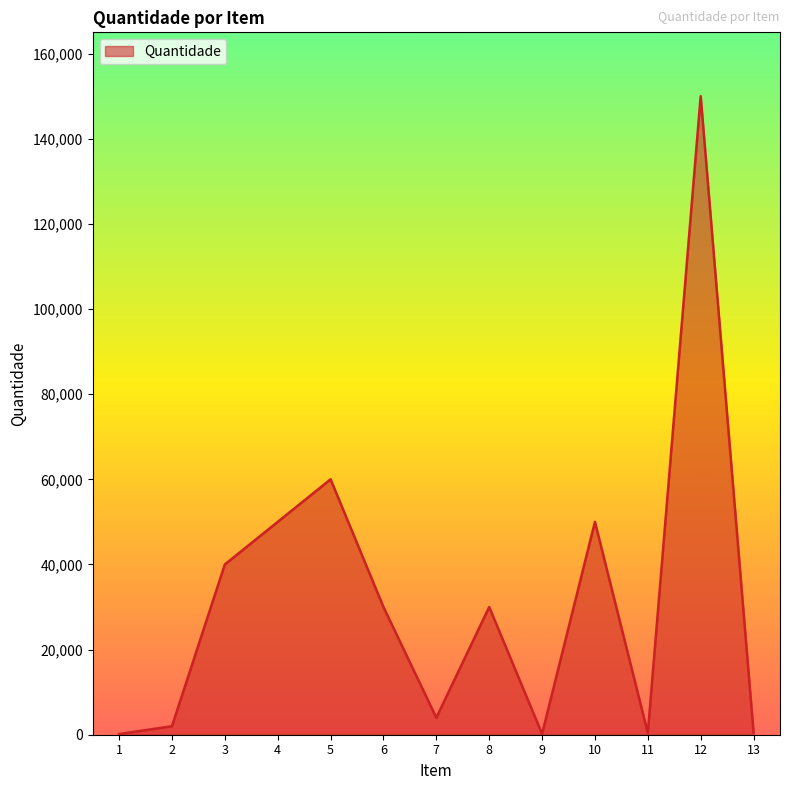

What is the change in value from 2 to 12?

+148000